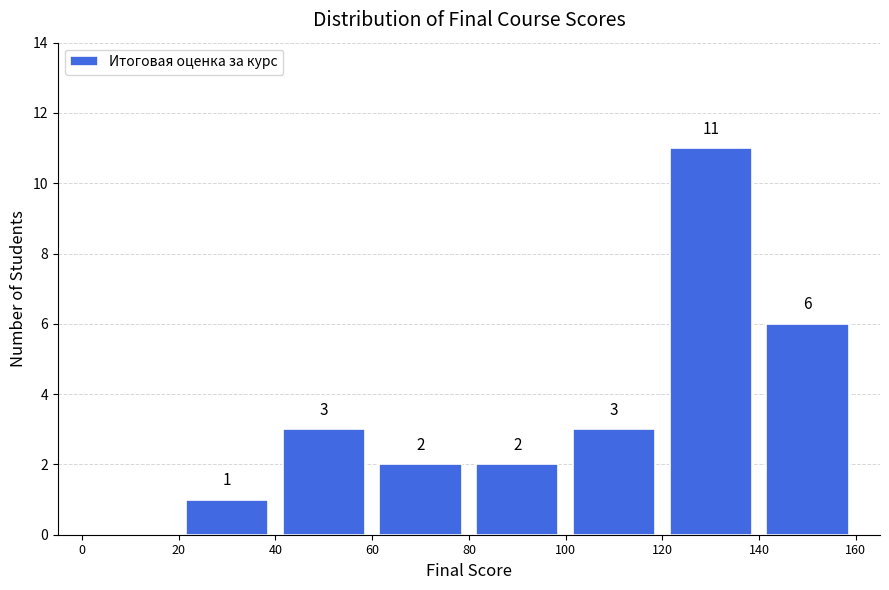

Over which range of the x-axis is the bar tallest?

120 to 140